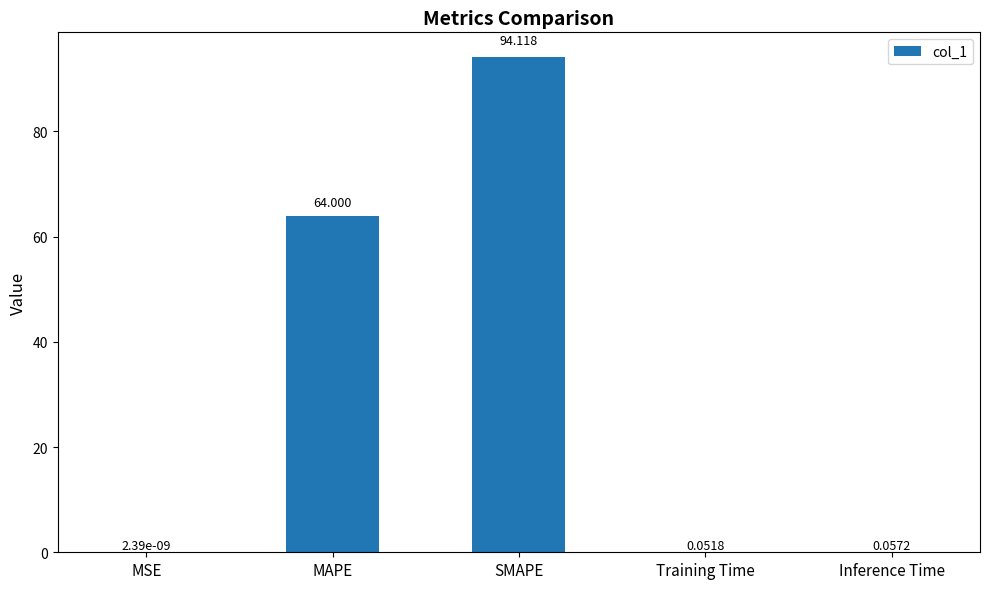

Where is the data nearest to the value 47?

MAPE